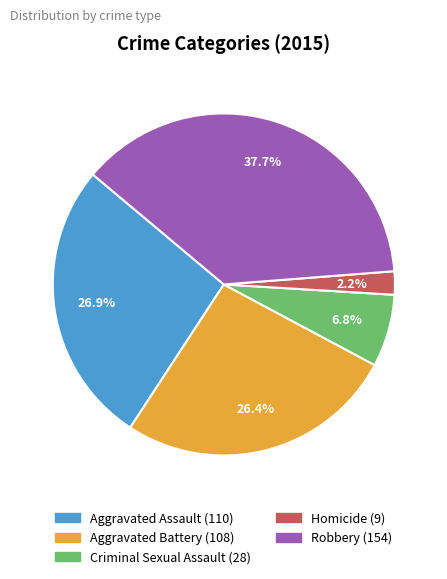

What is the smallest slice in the pie chart?

Homicide